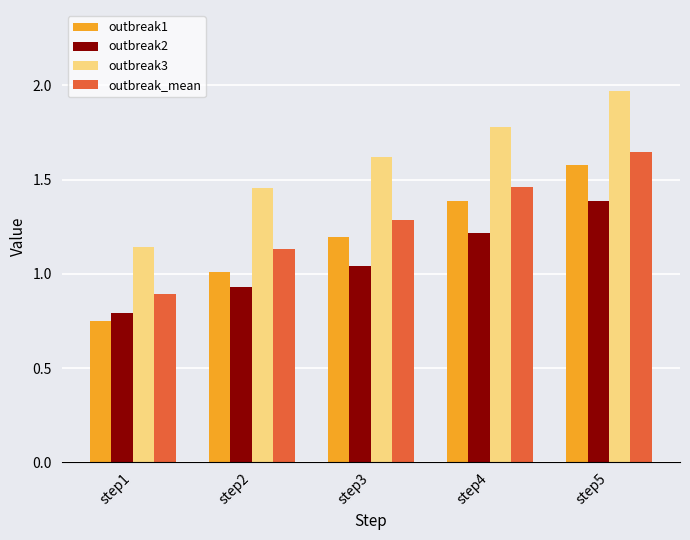

Which category has the lowest value in the outbreak1 series?

step1